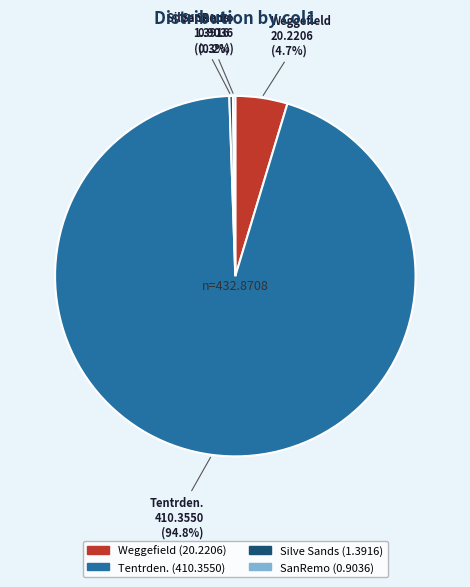

True or false: Weggefield accounts for 5% of the total.

True